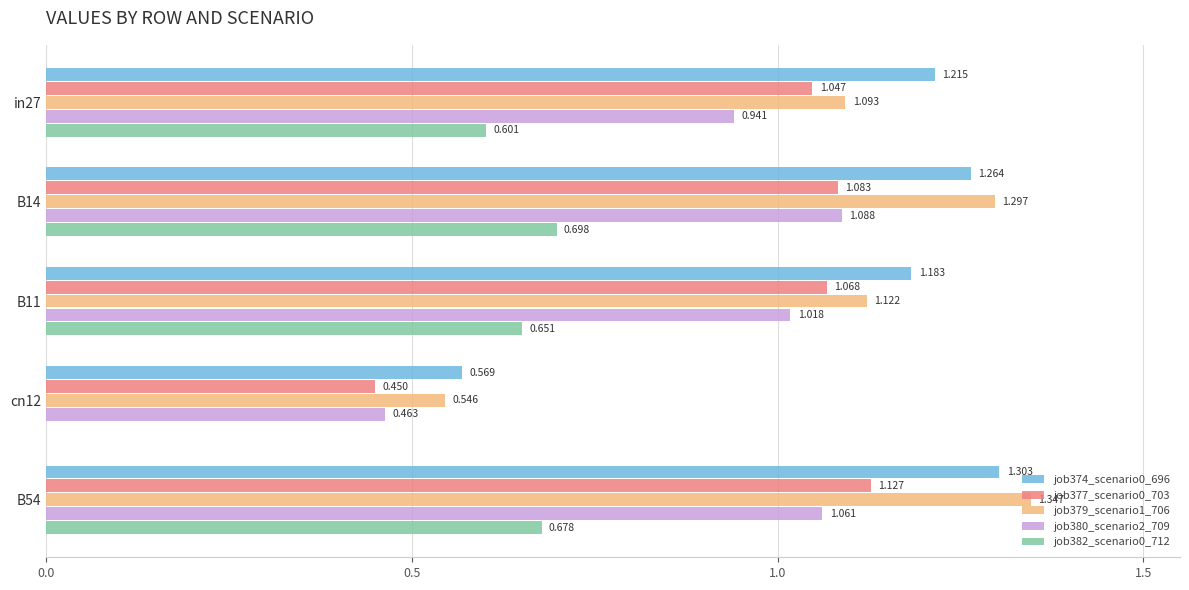

Is the value of job380_scenario2_709 at B54 greater than the value of job374_scenario0_696 at B11?

No